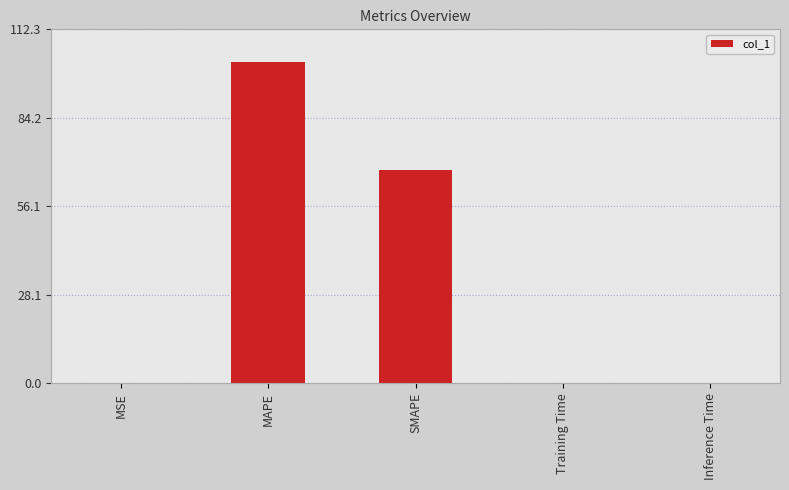

Which has a higher value, MAPE or Inference Time?

MAPE